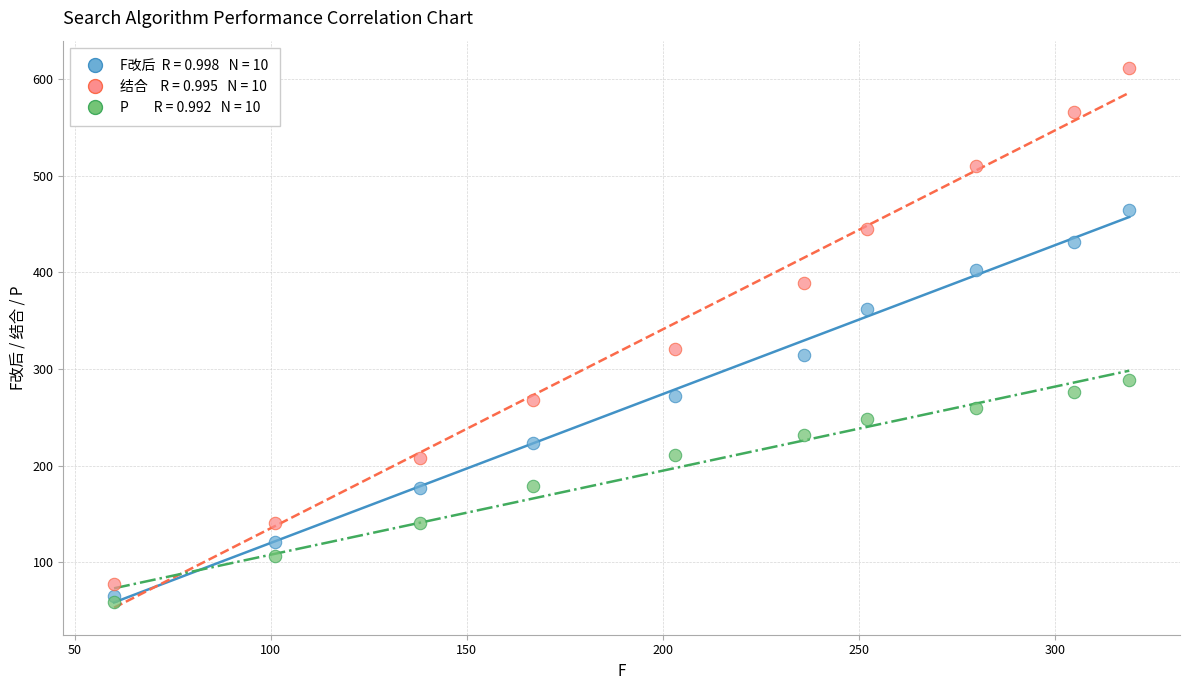

Across all series, what Y value is closest to 335?

321